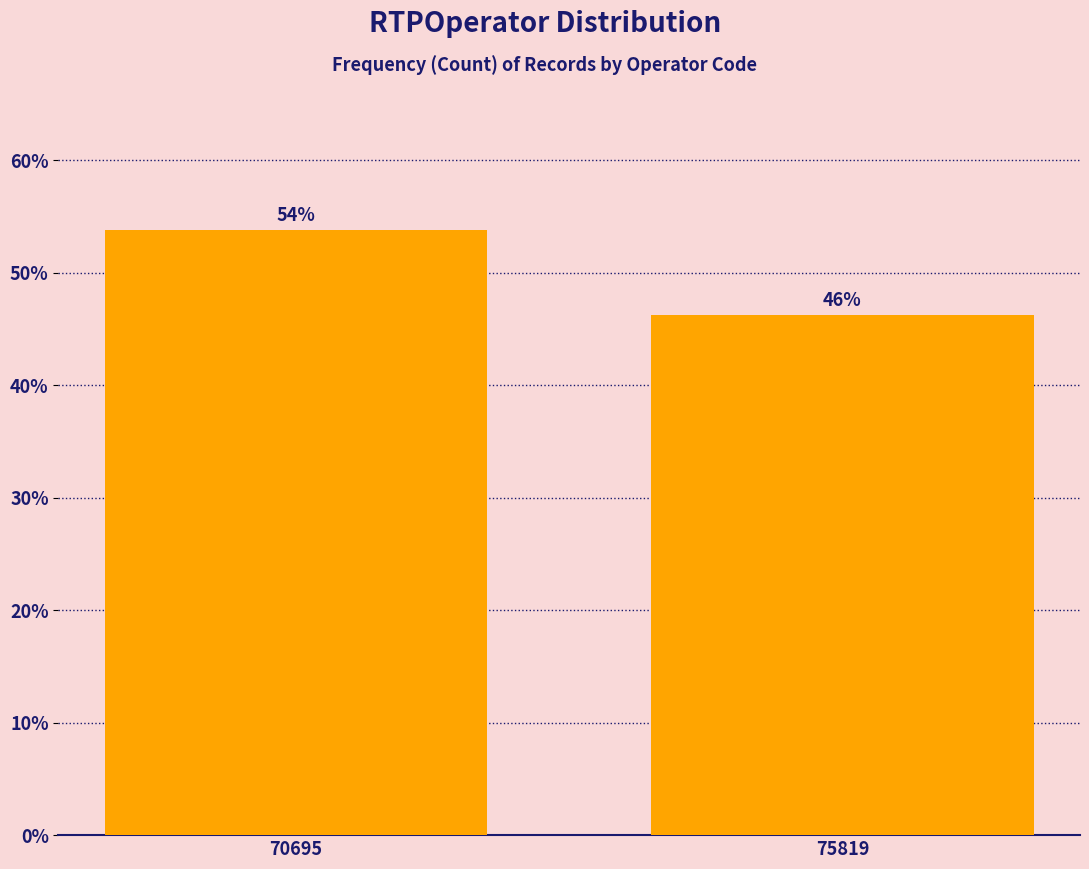

What is the value of the 1st bar from the left?

53.8